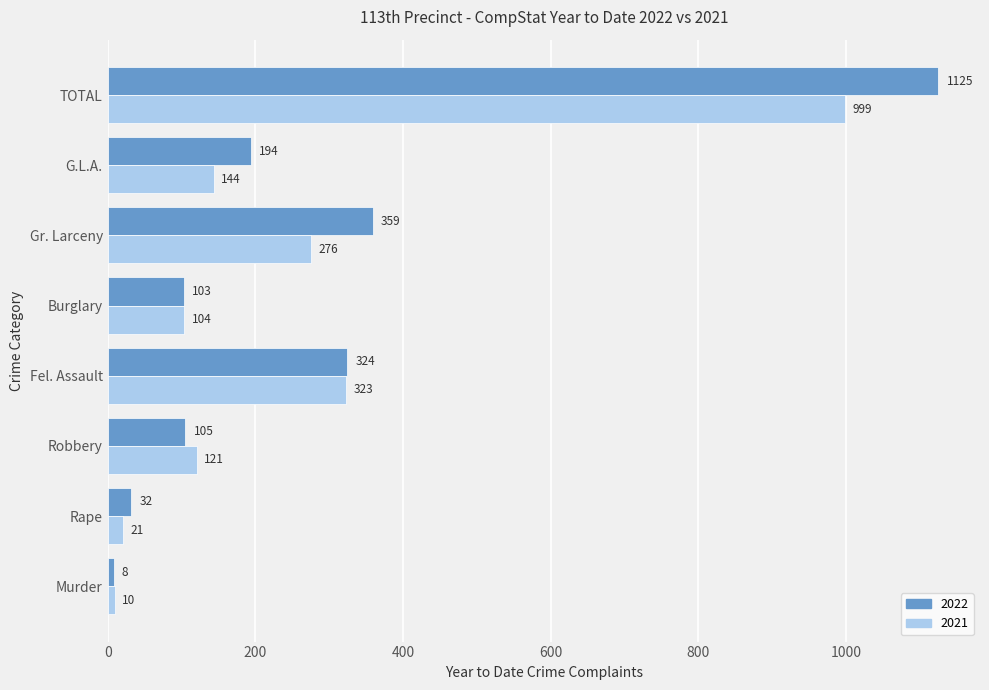

List the series in order of their peak value, highest first.

2022, 2021